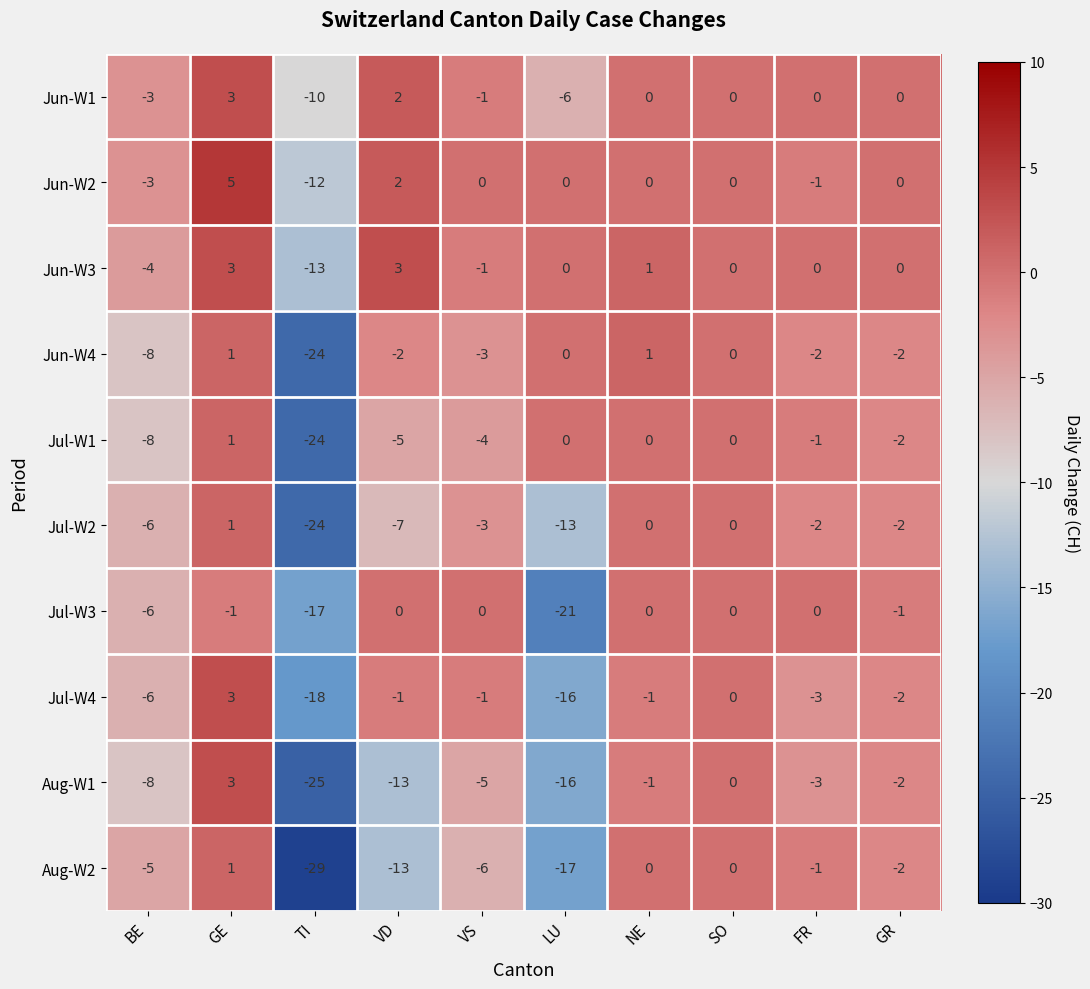

At which category is the sum across all series the highest?

GE